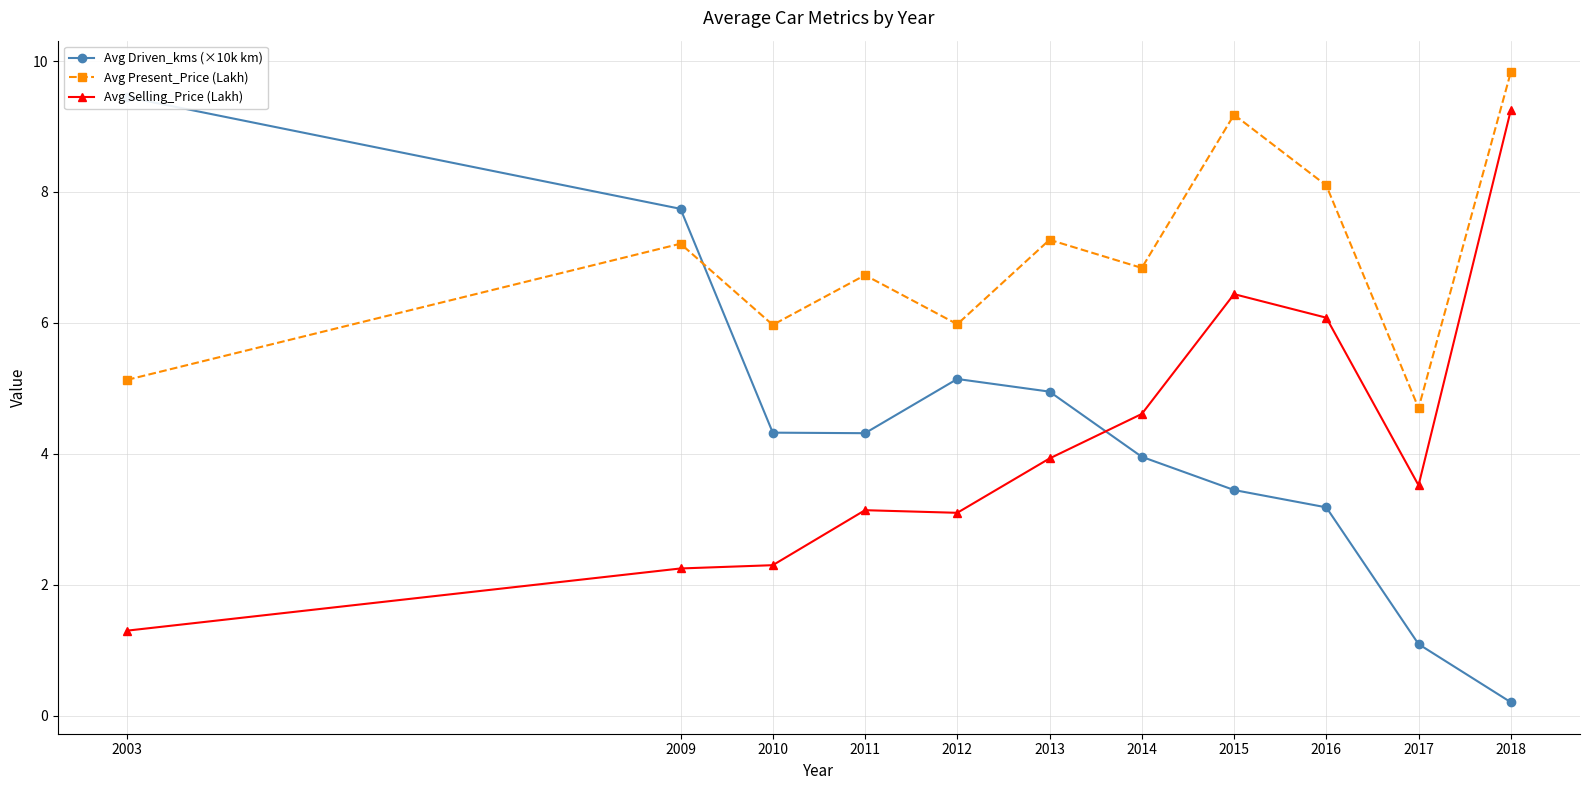

What is the total value across all series at 2017?

9.3